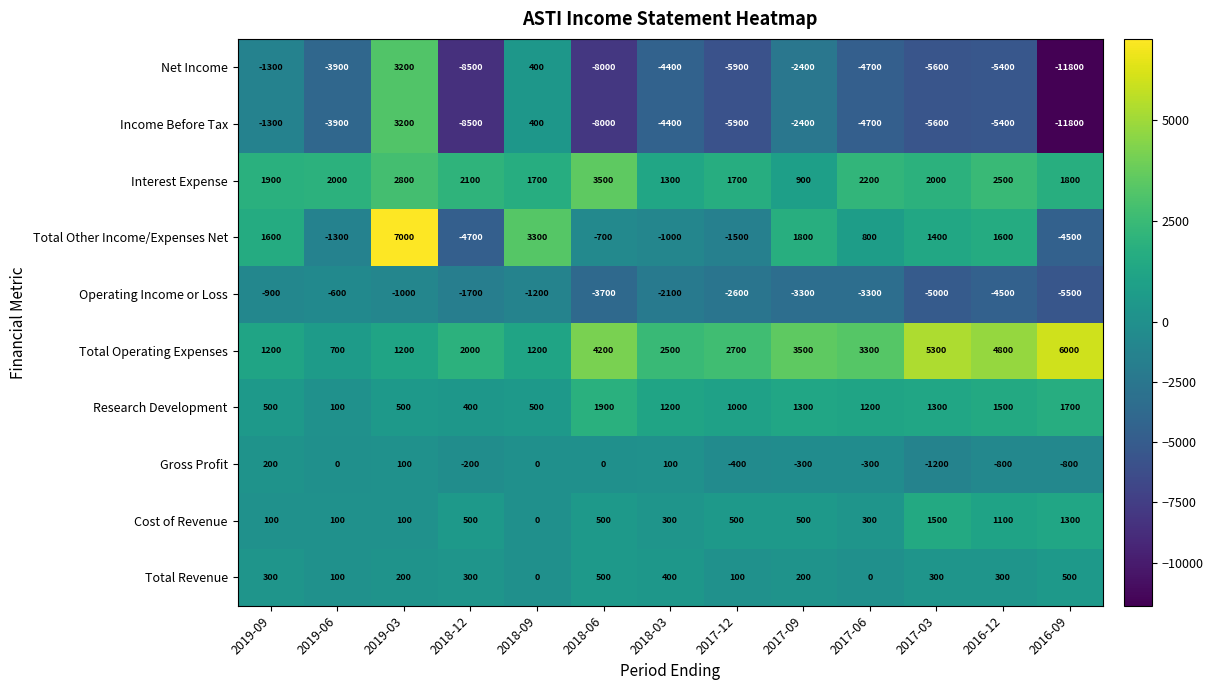

True or false: Cost of Revenue has a value of 500 at 2017-12.

True